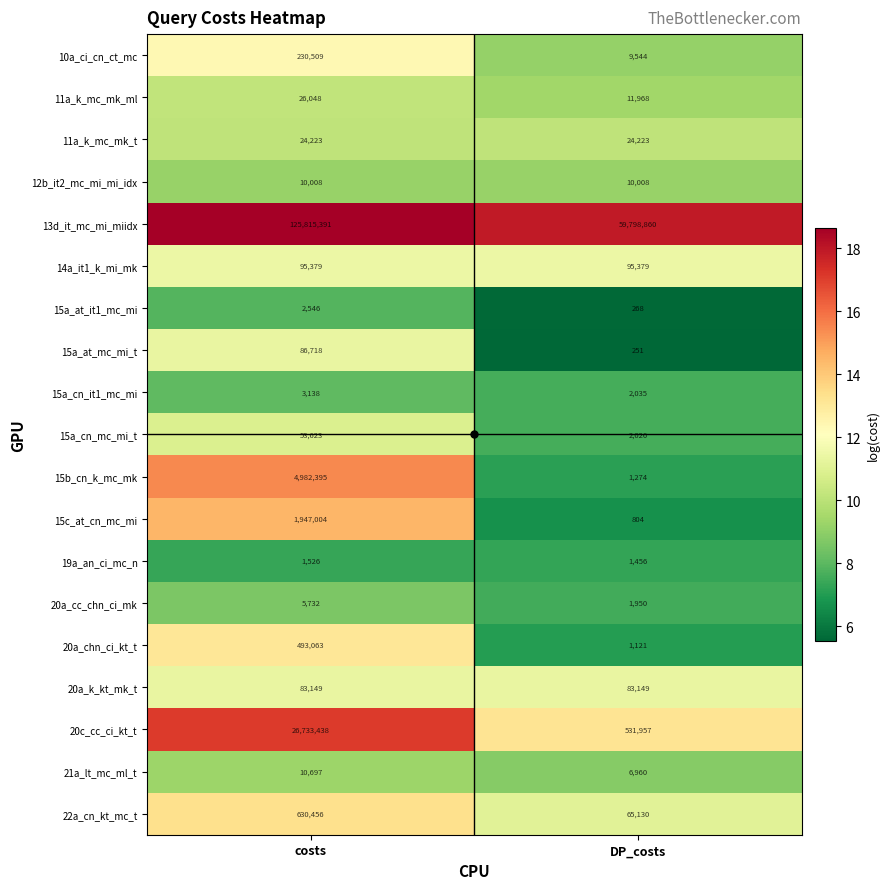

What is the sum of all 12b_it2_mc_mi_mi_idx values?

20016